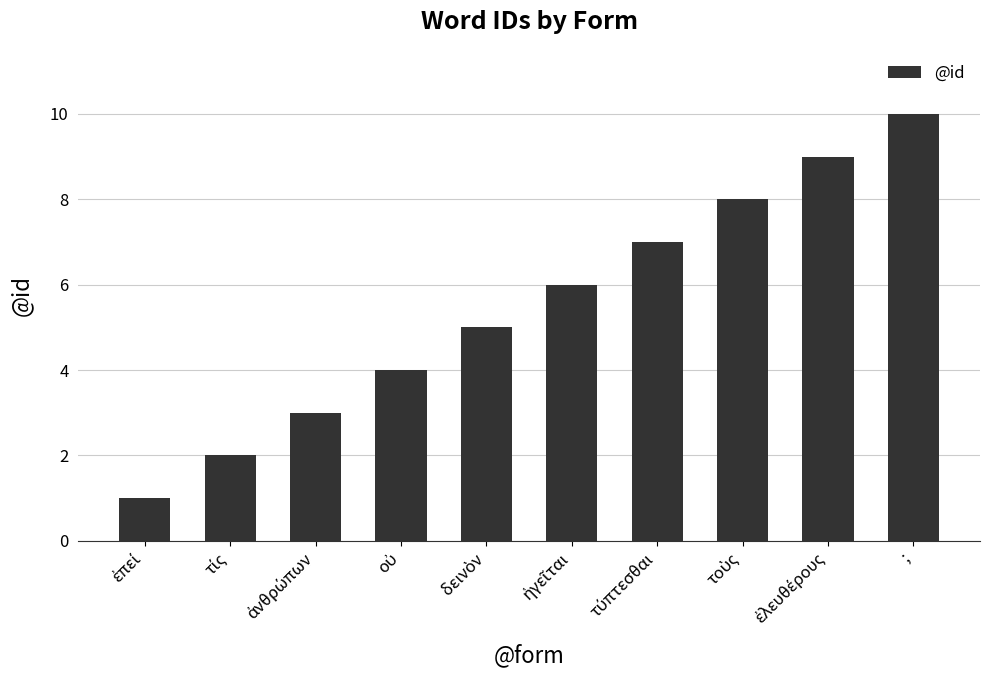

What is the sum of all values?

55